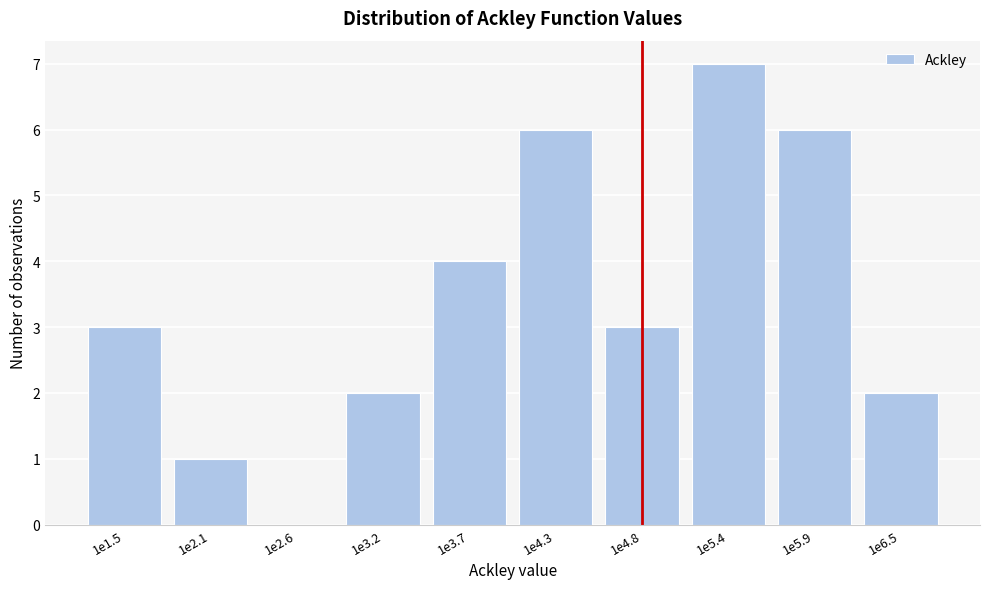

Reading left to right, transcribe all the data shown in this chart.

1e1.5=3	1e2.1=1	1e2.6=0	1e3.2=2	1e3.7=4	1e4.3=6	1e4.8=3	1e5.4=7	1e5.9=6	1e6.5=2